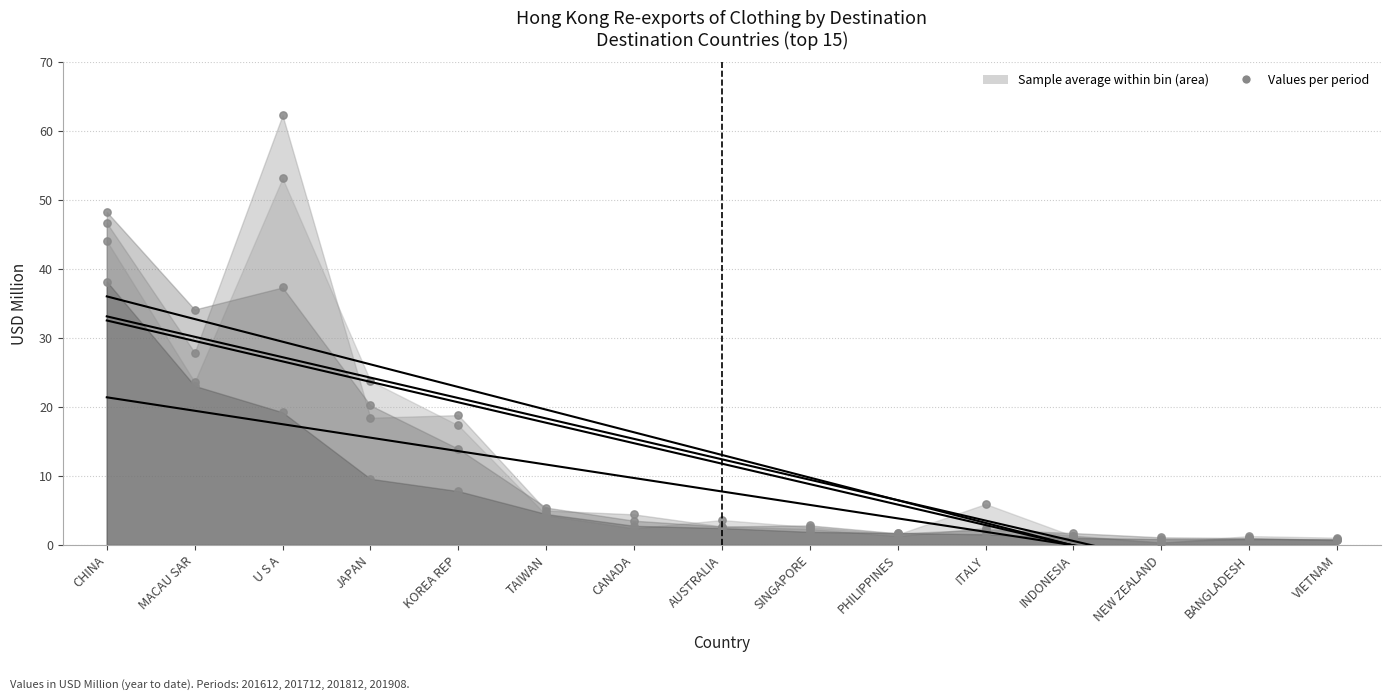

Which series contains the highest Y value?

201712